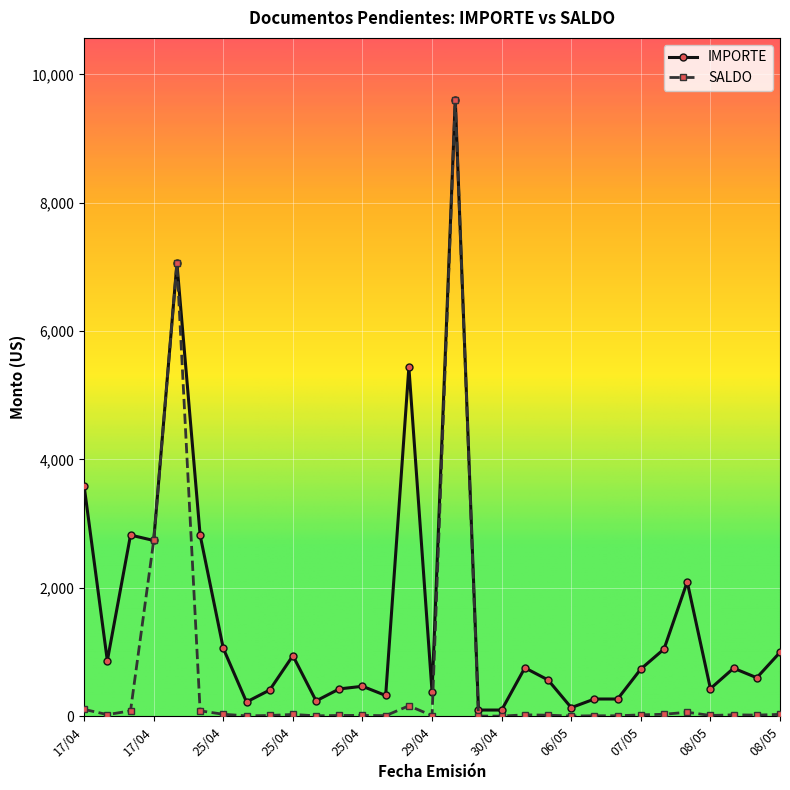

True or false: IMPORTE has more than 0 points higher than both neighbors.

True